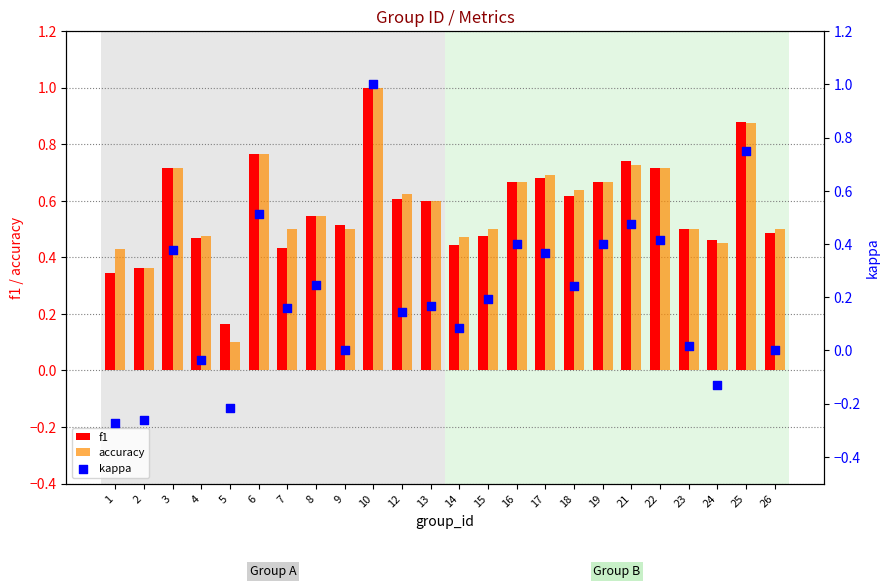

Which series contains the highest Y value?

f1